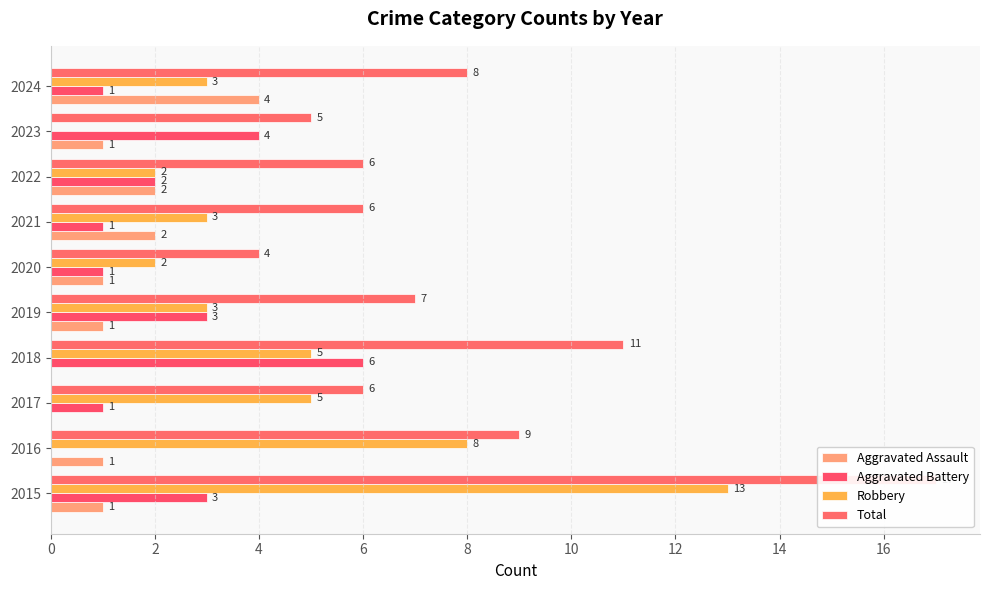

What is the value of the Aggravated Battery bar at the 4th from the left?

6